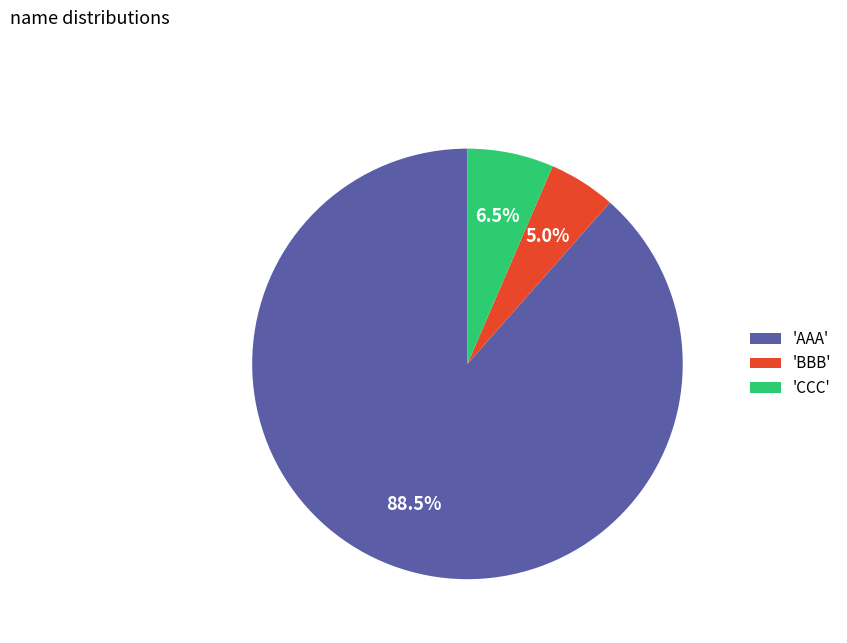

Is there a majority slice in this chart?

Yes